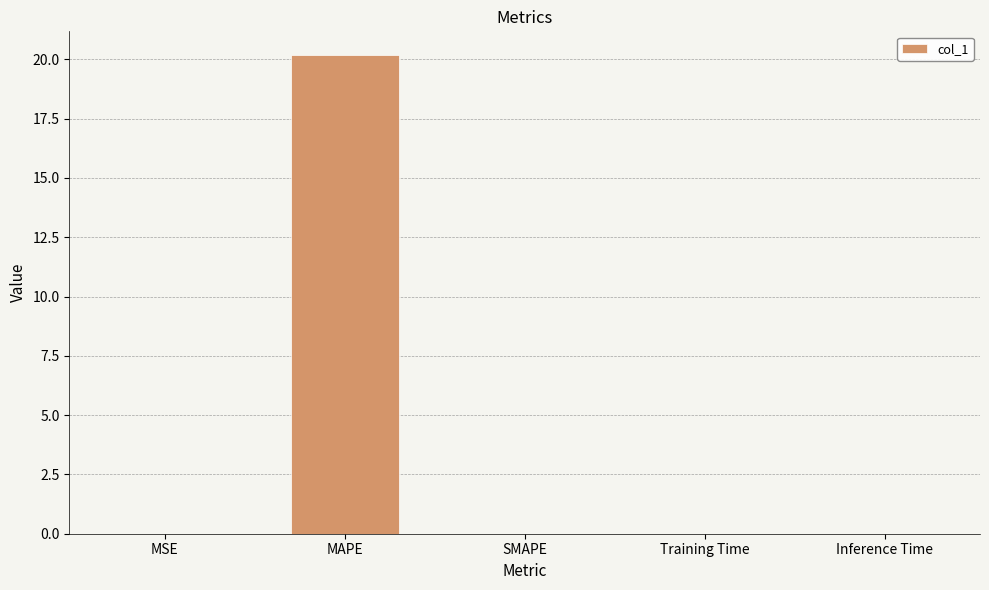

What is the difference between the values at MSE and MAPE?

20.2